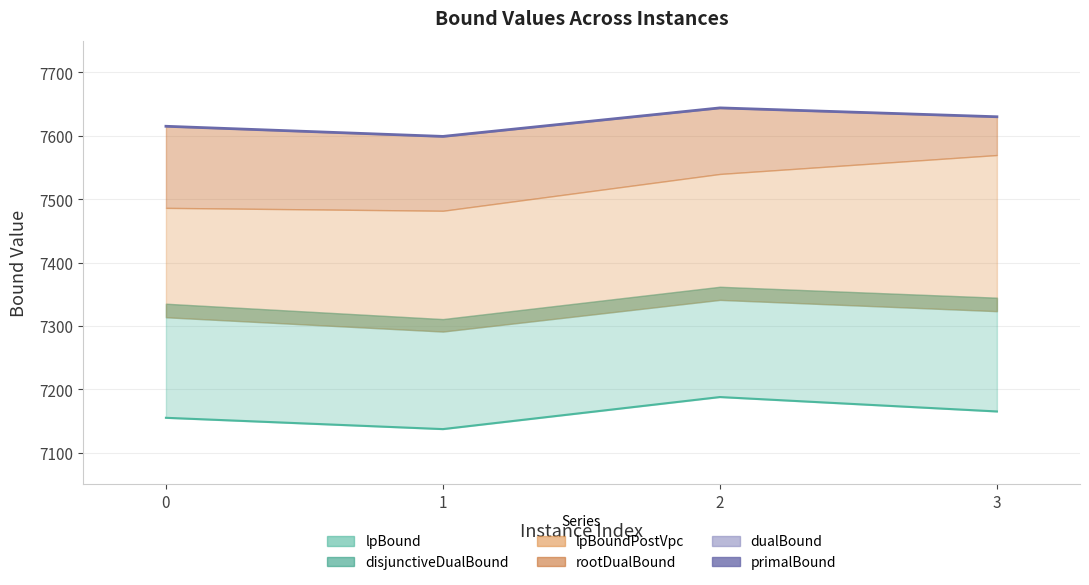

Count the values in the range 7615 to 7644.

3